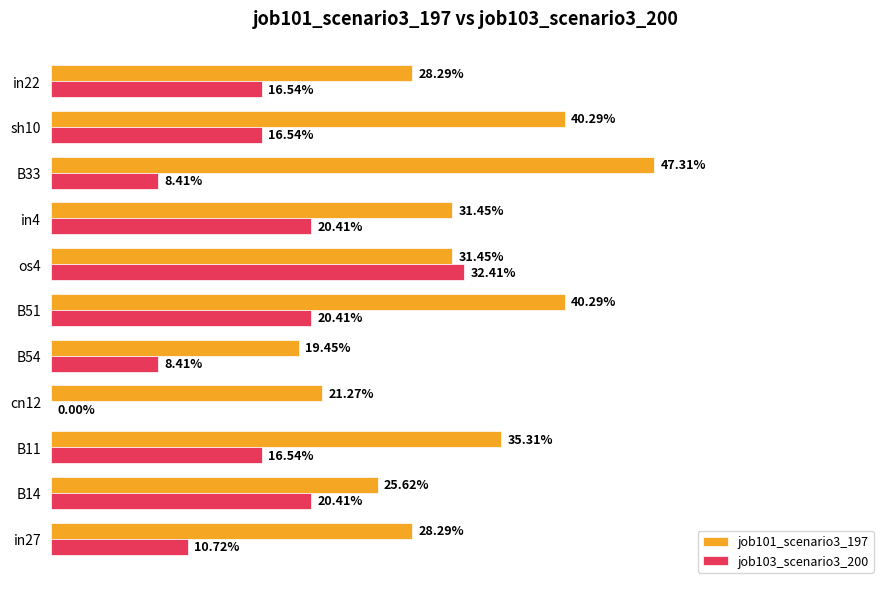

What are all the series names shown in the legend?

job101_scenario3_197, job103_scenario3_200